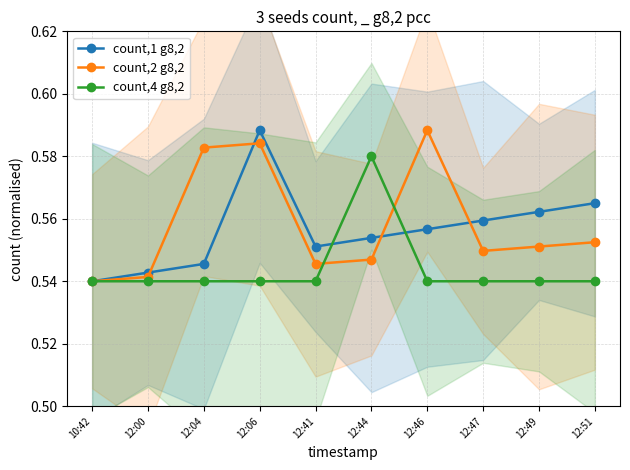

What is the sum of all count,2 g8,2 values?

5.6